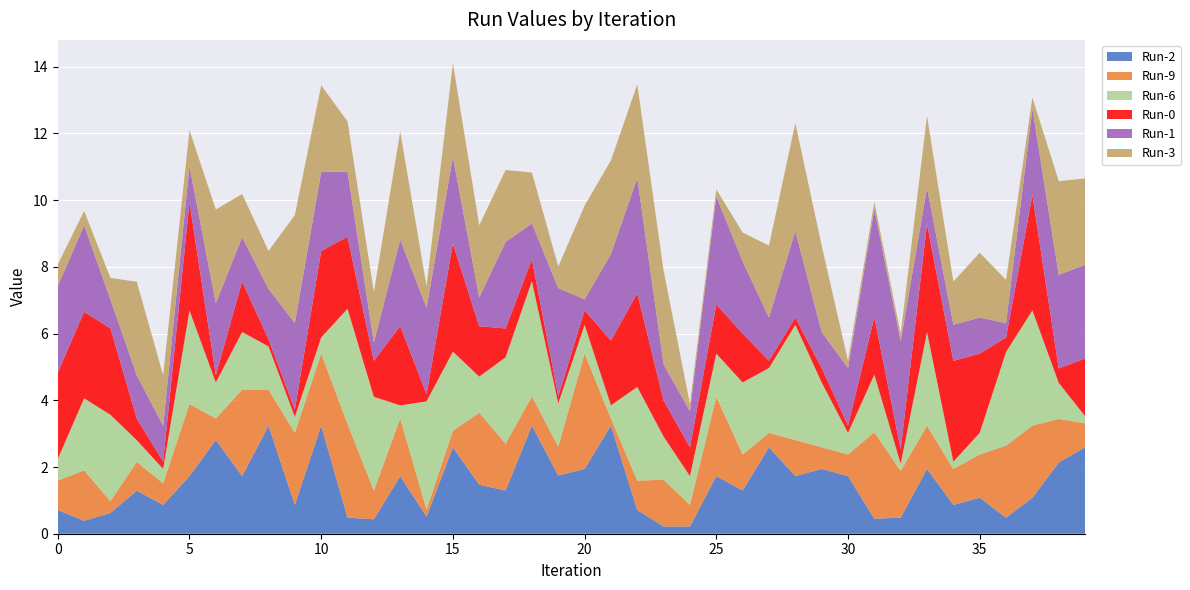

Reading left to right, what are all the values shown in this chart?

Run-2: 0=0.7	1=0.4	2=0.6	3=1.3	4=0.9	5=1.7	6=2.8	7=1.7	8=3.2	9=0.9	10=3.2	11=0.5	12=0.4	13=1.7	14=0.5	15=2.6	16=1.5	17=1.3	18=3.2	19=1.7	20=1.9	21=3.2	22=0.7	23=0.2	24=0.2	25=1.7	26=1.3	27=2.6	28=1.7	29=1.9	30=1.7	31=0.4	32=0.5	33=1.9	34=0.9	35=1.1	36=0.5	37=1.1	38=2.1	39=2.6
Run-9: 0=0.9	1=1.5	2=0.3	3=0.9	4=0.6	5=2.2	6=0.6	7=2.6	8=1.1	9=2.2	10=2.2	11=2.8	12=0.9	13=1.7	14=0.2	15=0.5	16=2.2	17=1.4	18=0.9	19=0.9	20=3.5	21=0.2	22=0.9	23=1.4	24=0.6	25=2.4	26=1.1	27=0.4	28=1.1	29=0.6	30=0.6	31=2.6	32=1.4	33=1.3	34=1.1	35=1.3	36=2.2	37=2.2	38=1.3	39=0.7
Run-6: 0=0.6	1=2.2	2=2.6	3=0.6	4=0.4	5=2.8	6=1.1	7=1.7	8=1.3	9=0.5	10=0.5	11=3.5	12=2.8	13=0.4	14=3.2	15=2.4	16=1.1	17=2.6	18=3.5	19=1.3	20=0.9	21=0.4	22=2.8	23=1.3	24=0.9	25=1.3	26=2.2	27=1.9	28=3.5	29=1.9	30=0.6	31=1.7	32=0.2	33=2.8	34=0.2	35=0.6	36=2.8	37=3.5	38=1.1	39=0.2
Run-0: 0=2.6	1=2.6	2=2.6	3=0.6	4=0.2	5=3.2	6=0.2	7=1.5	8=0.2	9=0.2	10=2.6	11=2.2	12=1.1	13=2.4	14=0.2	15=3.2	16=1.5	17=0.9	18=0.6	19=0.2	20=0.4	21=1.9	22=2.8	23=1.1	24=0.9	25=1.5	26=1.5	27=0.2	28=0.2	29=0.4	30=0.2	31=1.7	32=0.4	33=3.2	34=3.0	35=2.4	36=0.4	37=3.5	38=0.4	39=1.7
Run-1: 0=2.6	1=2.6	2=0.9	3=1.3	4=1.1	5=1.1	6=2.2	7=1.3	8=1.5	9=2.6	10=2.4	11=1.9	12=0.5	13=2.6	14=2.6	15=2.6	16=0.9	17=2.6	18=1.1	19=3.2	20=0.3	21=2.6	22=3.5	23=1.1	24=1.1	25=3.2	26=2.2	27=1.3	28=2.6	29=1.1	30=1.7	31=3.2	32=3.2	33=1.1	34=1.1	35=1.1	36=0.4	37=2.6	38=2.8	39=2.8
Run-3: 0=0.6	1=0.4	2=0.6	3=2.8	4=1.5	5=1.1	6=2.8	7=1.3	8=1.1	9=3.2	10=2.6	11=1.5	12=1.5	13=3.2	14=0.6	15=2.8	16=2.2	17=2.2	18=1.5	19=0.6	20=2.8	21=2.8	22=2.8	23=2.8	24=0.2	25=0.2	26=0.9	27=2.2	28=3.2	29=2.6	30=0.2	31=0.2	32=0.2	33=2.2	34=1.3	35=1.9	36=1.3	37=0.3	38=2.8	39=2.6